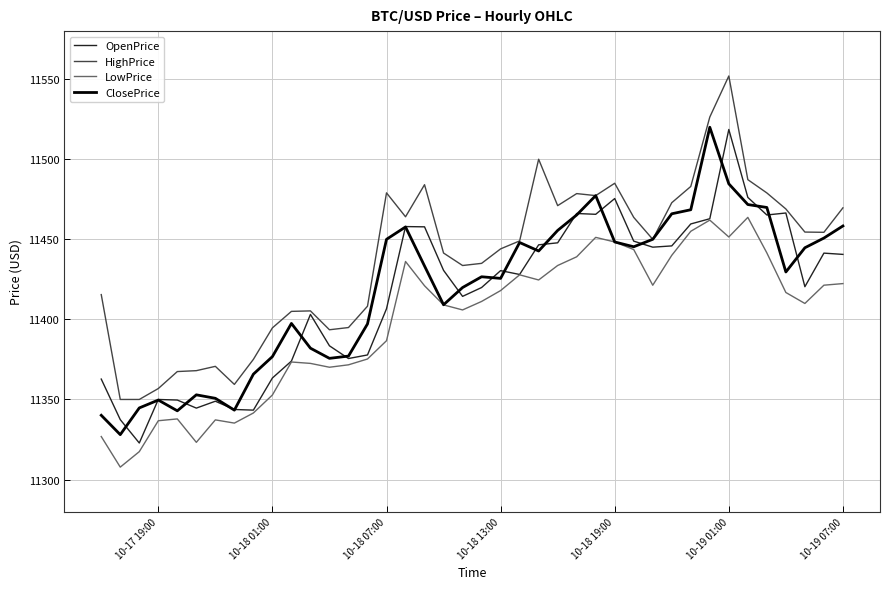

How many values in the OpenPrice series exceed 11430?

20